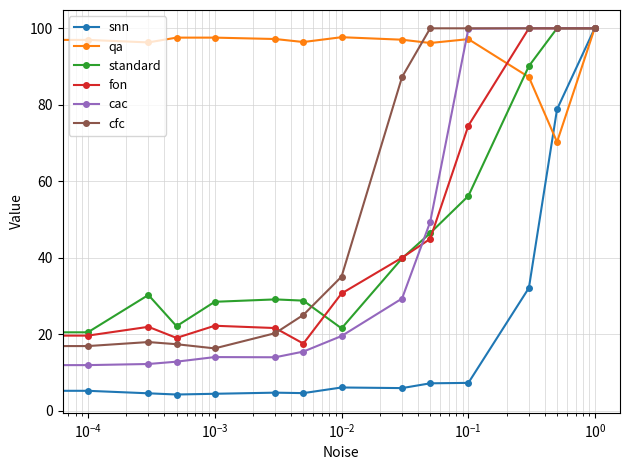

What is the minimum value for standard?

20.5